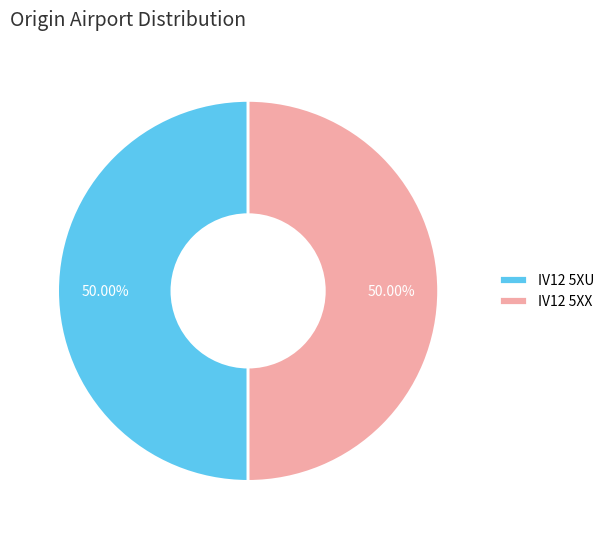

Combined, do IV12 5XX and IV12 5XU account for over 50%?

Yes